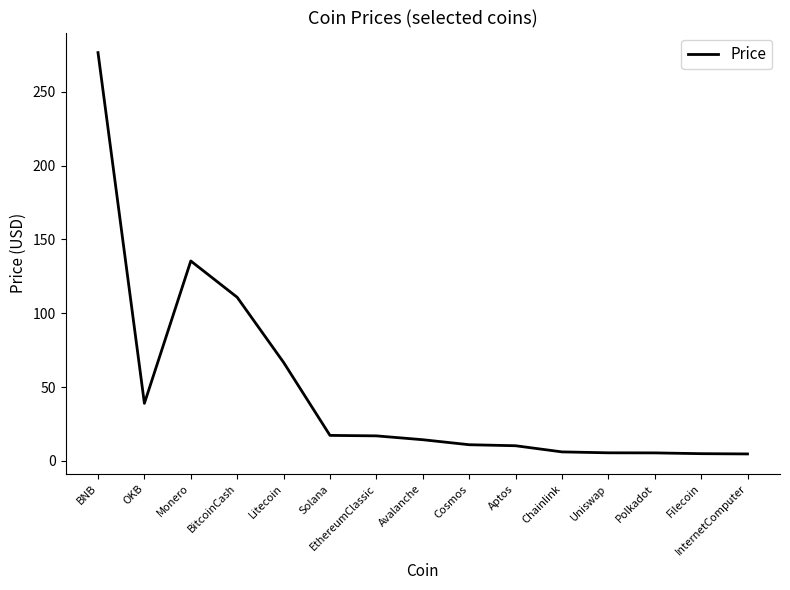

At which label does the data first exceed 14?

BNB